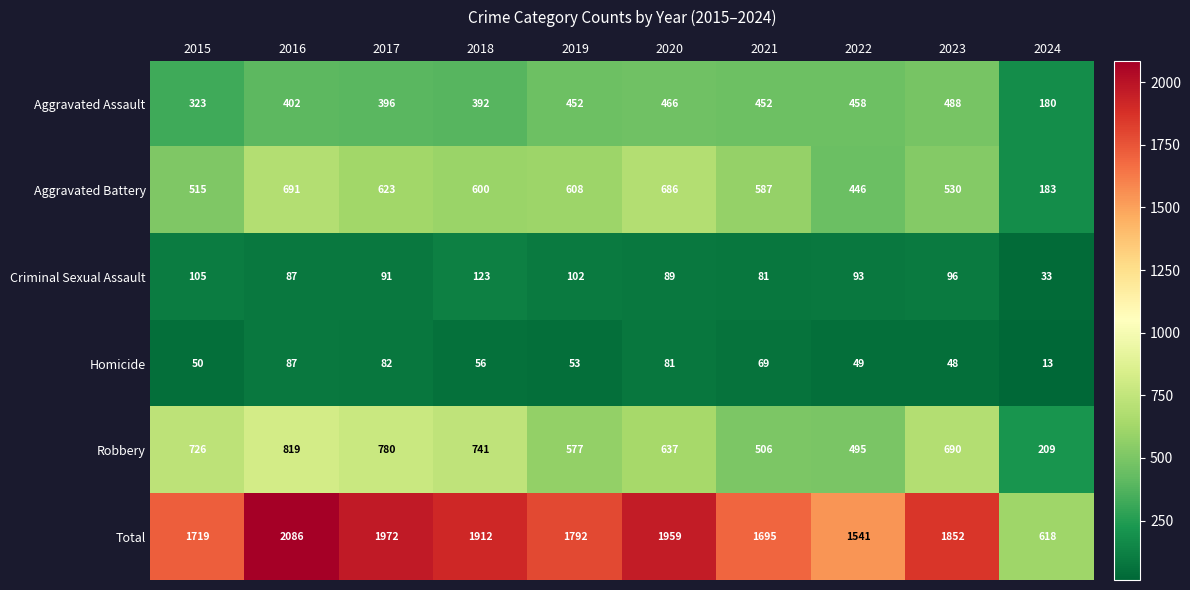

What is the sum of the Criminal Sexual Assault values at 2017 and 2016?

178